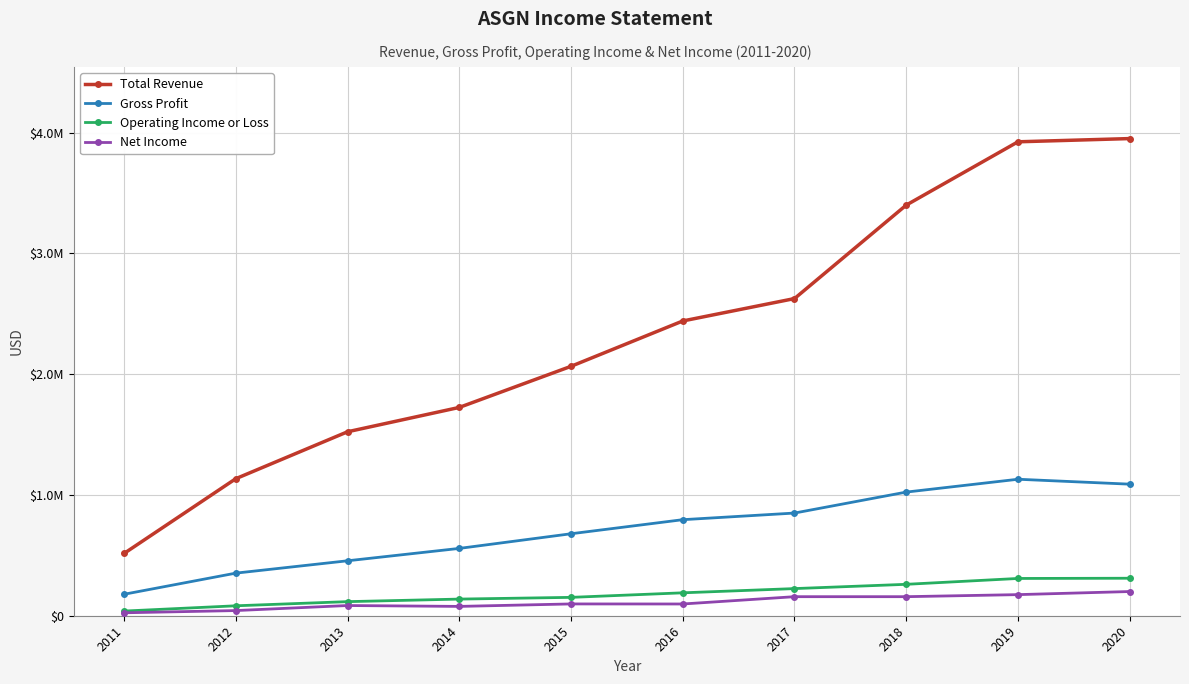

At which label does Operating Income or Loss reach its peak?

2020